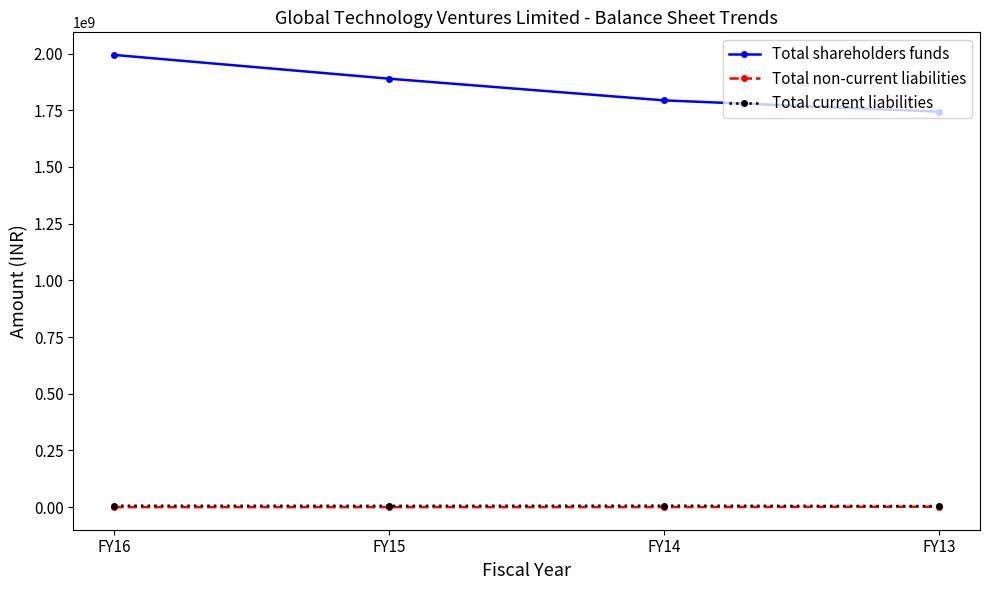

At how many categories does at least one series exceed 515083650?

4